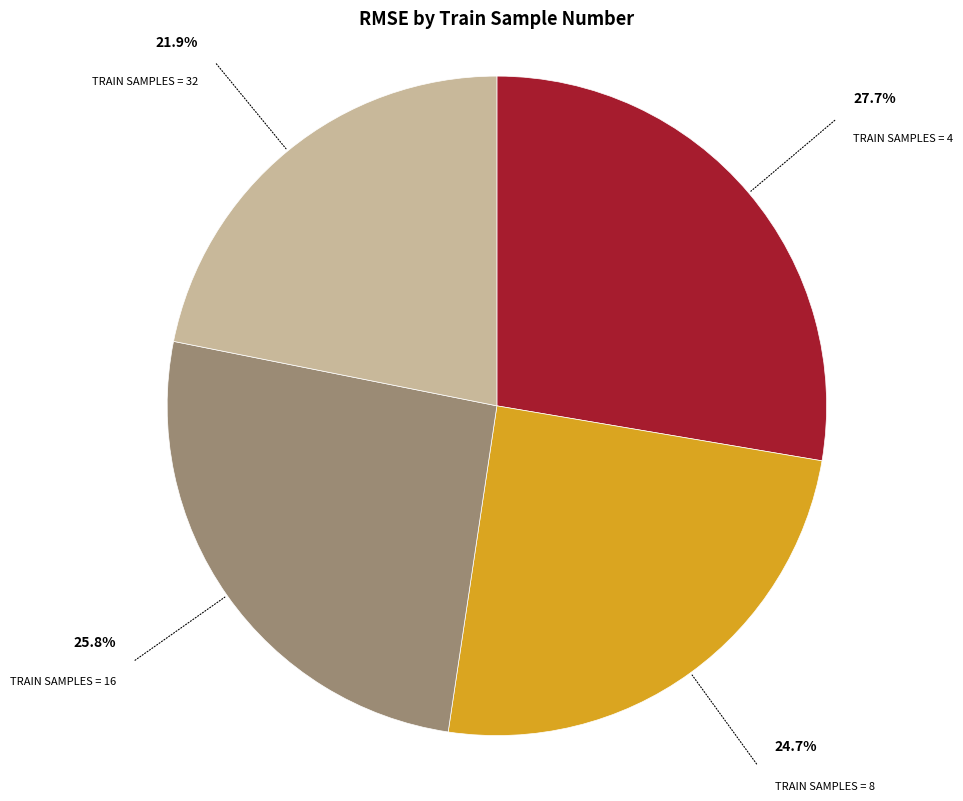

Is there a majority slice in this chart?

No